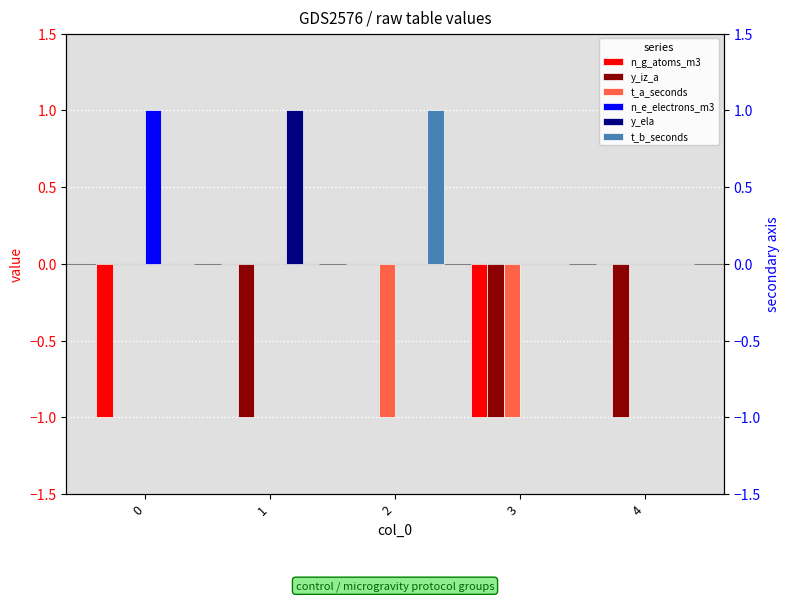

List the labels in order of y_iz_a value, largest first.

0, 2, 1, 3, 4